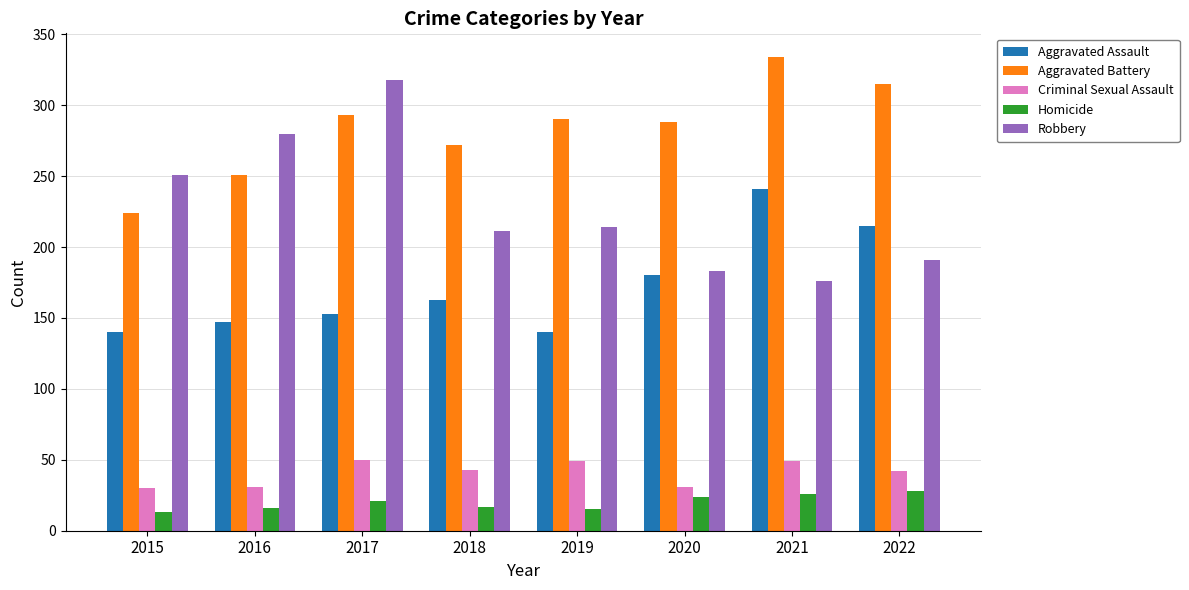

At how many categories does at least one series exceed 187?

8